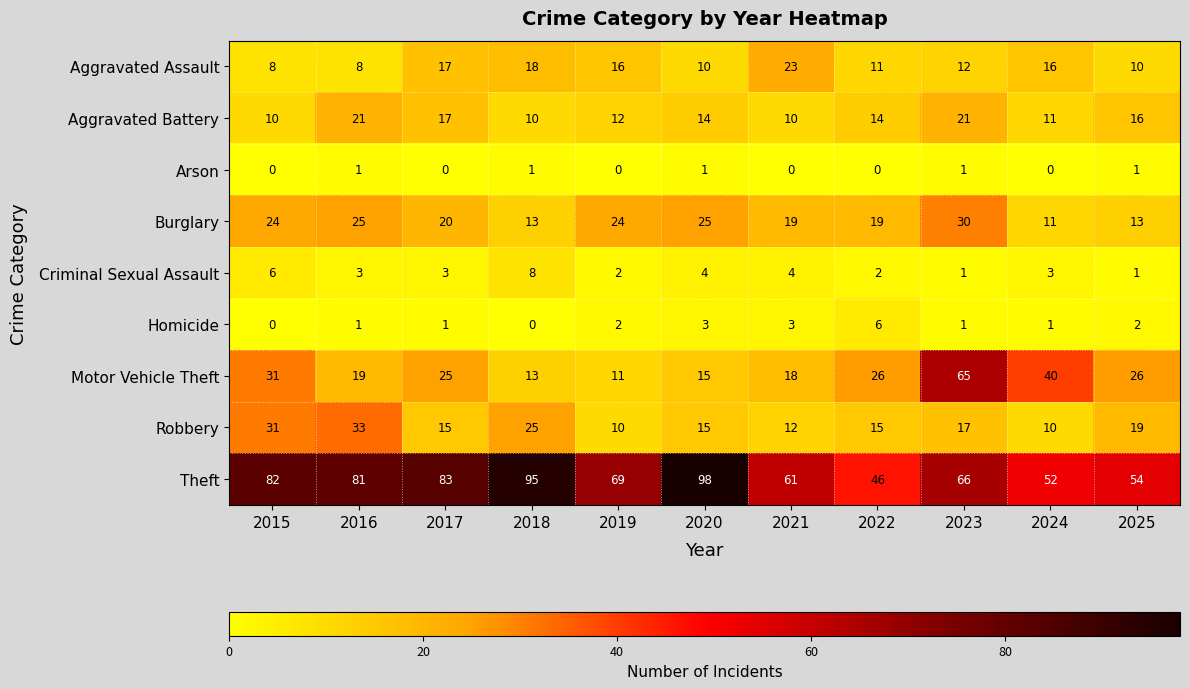

Is it true that Burglary equals 24 at 2015?

True